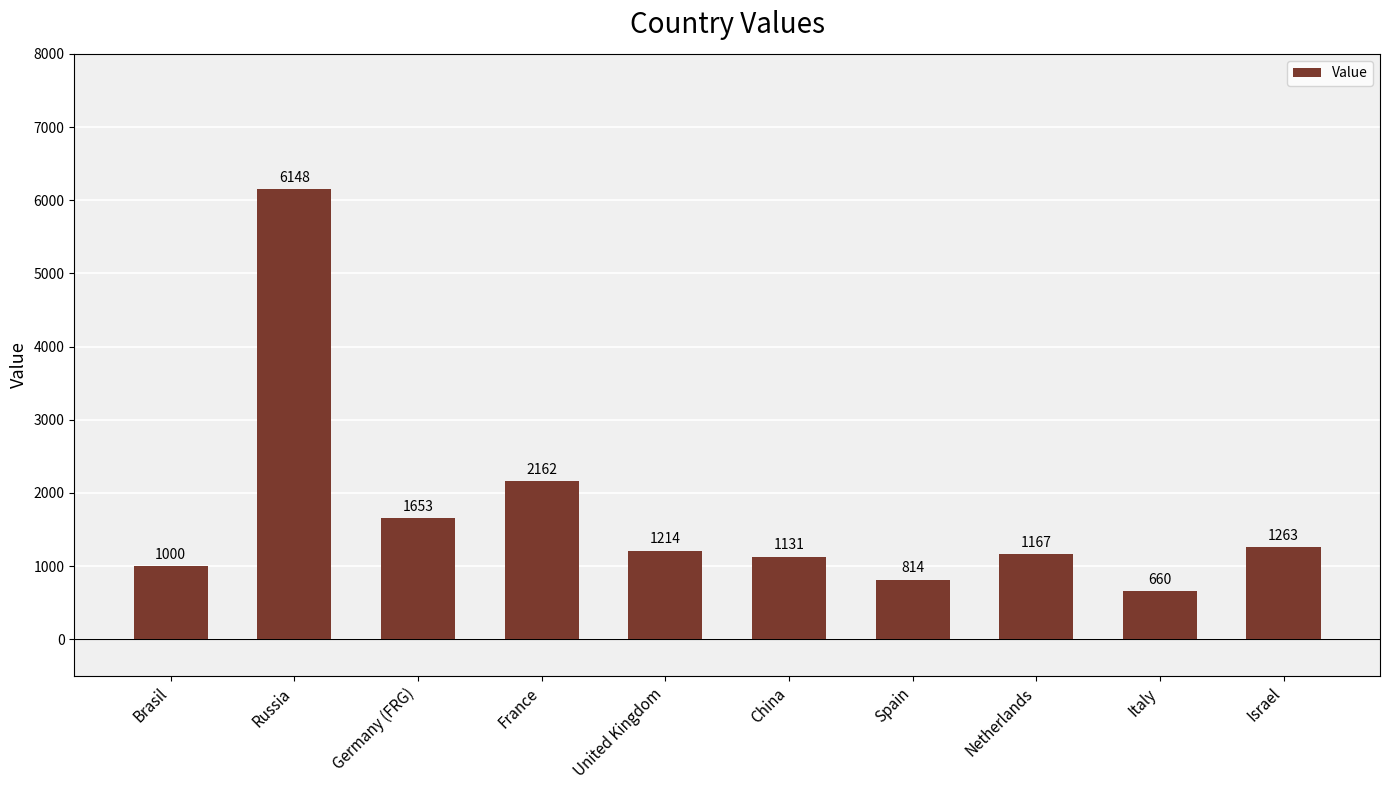

What is the maximum value shown in the chart?

6148